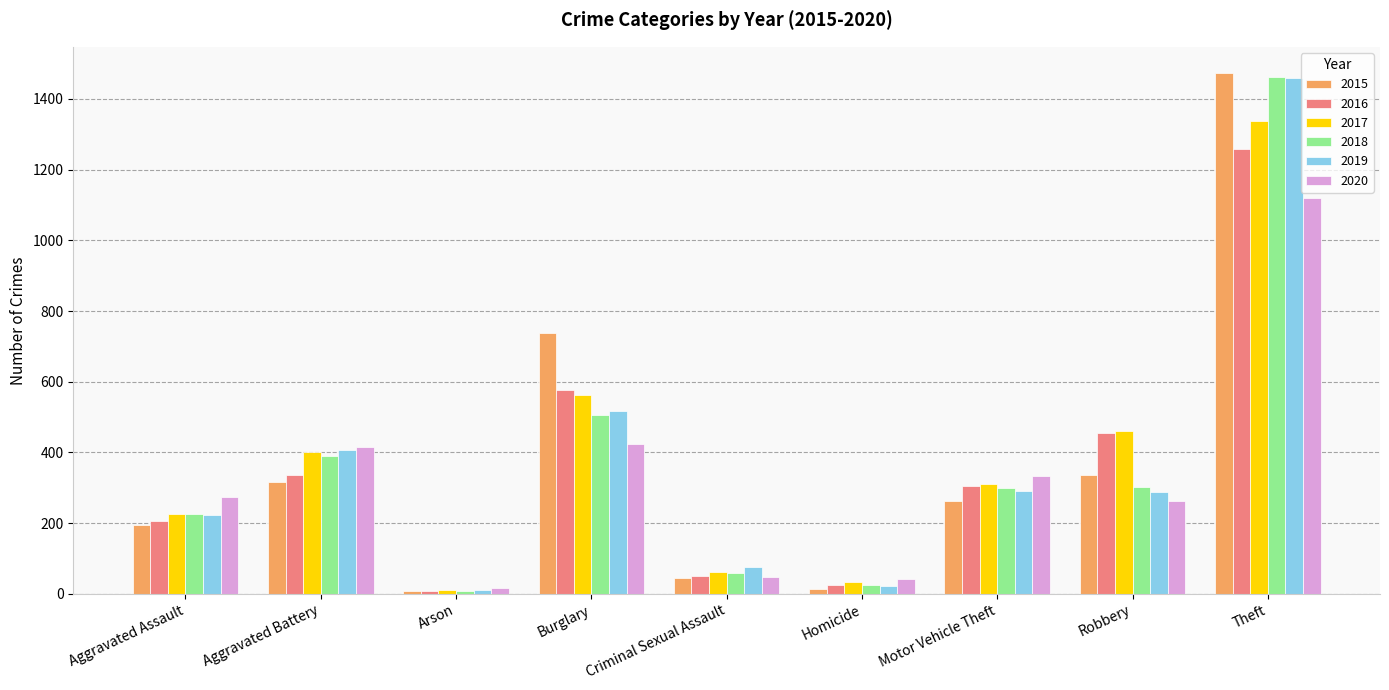

What are all the series names shown in the legend?

2015, 2016, 2017, 2018, 2019, 2020